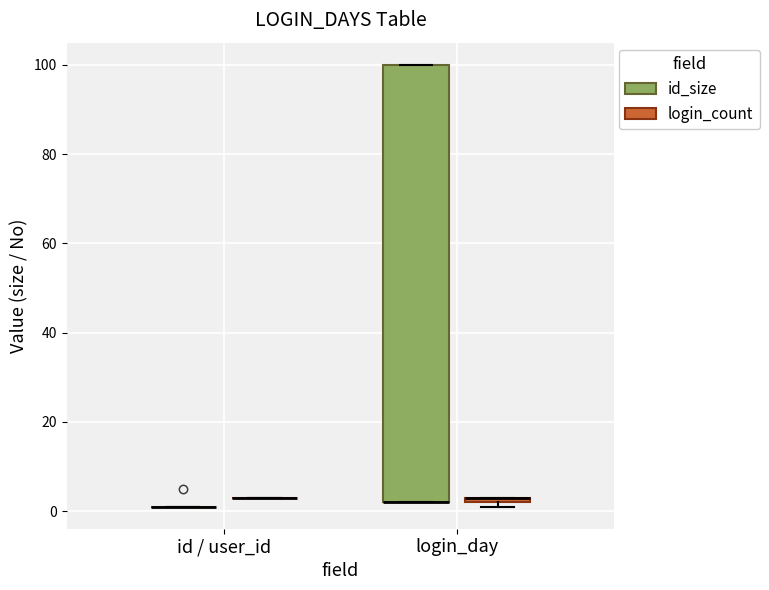

Which box is the tallest, from its lower edge to its upper edge?

login_day (id_size)